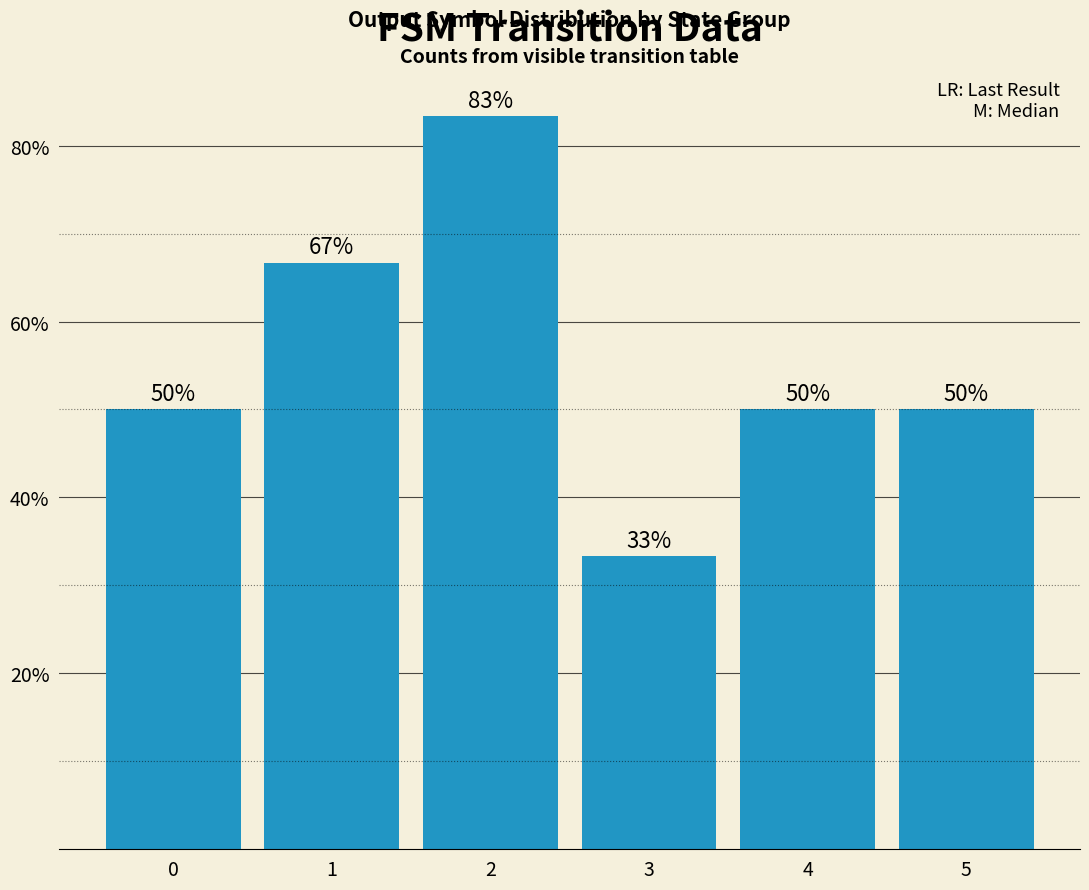

Are the bars horizontal?

No